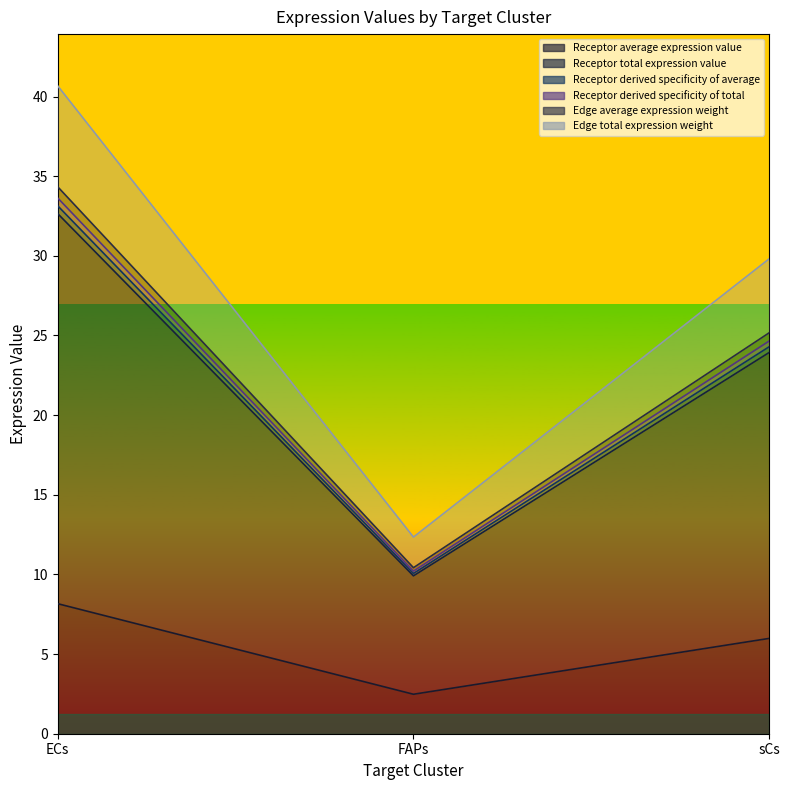

Which label corresponds to the smallest value in the chart?

FAPs